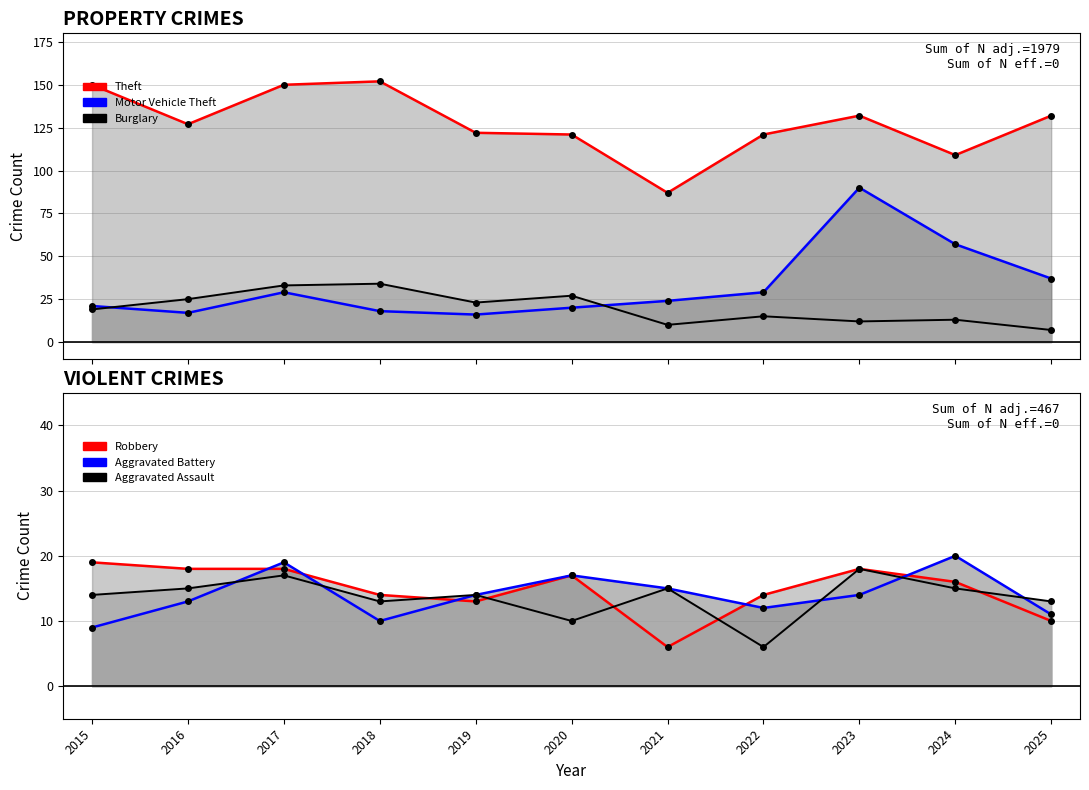

Count the number of data series in this chart.

6